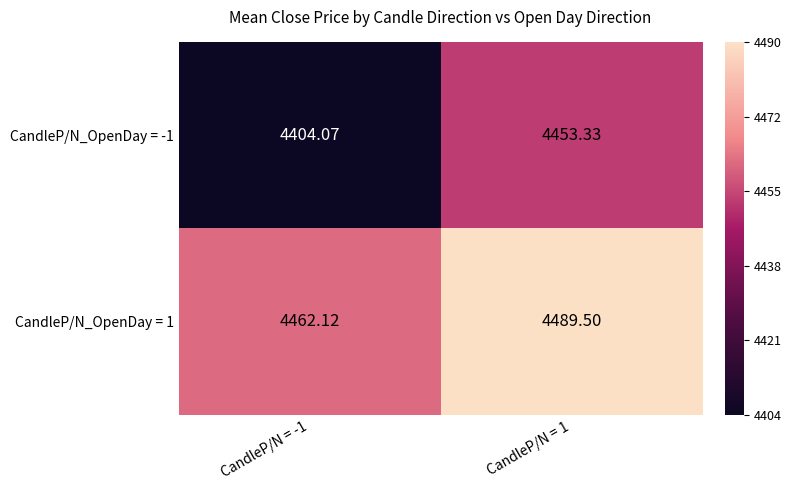

Which series has the widest spread of values?

CandleP/N_OpenDay = -1